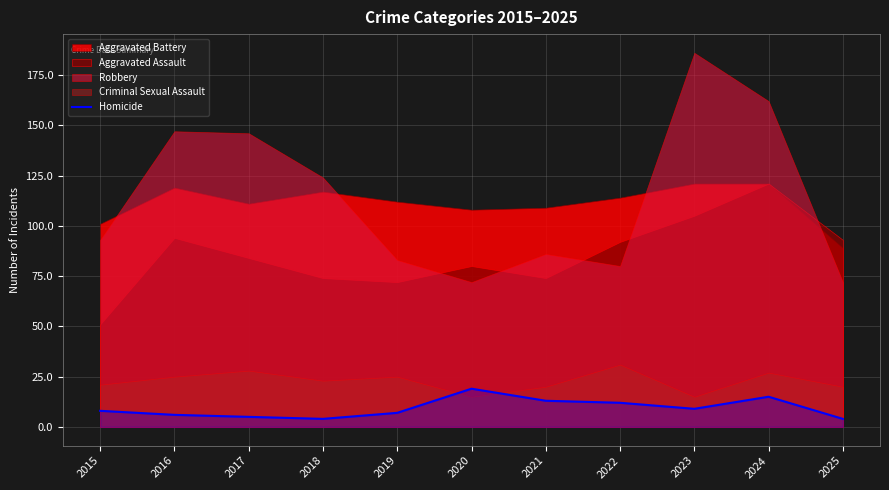

Where does the data first go above 8?

2020